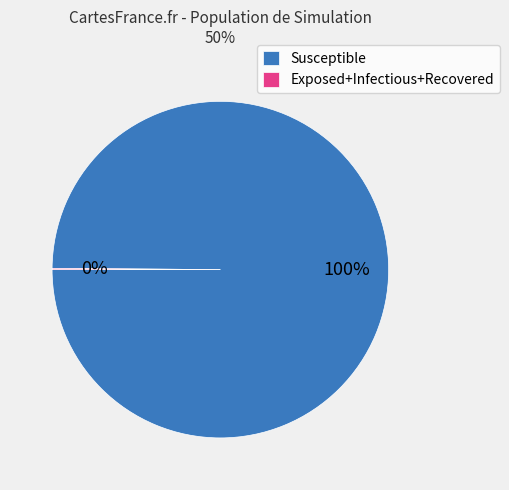

Is it true that Susceptible is 94% of the pie?

False